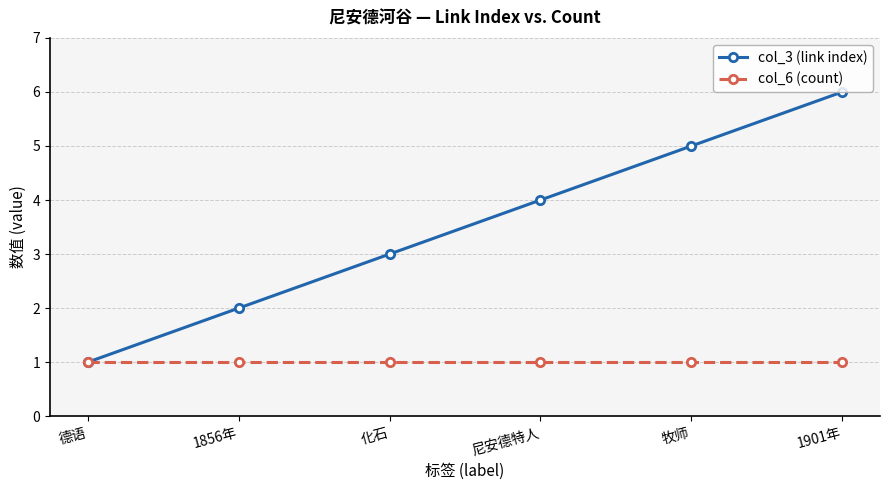

What value does the col_3 (link index) series have at 1856年?

2